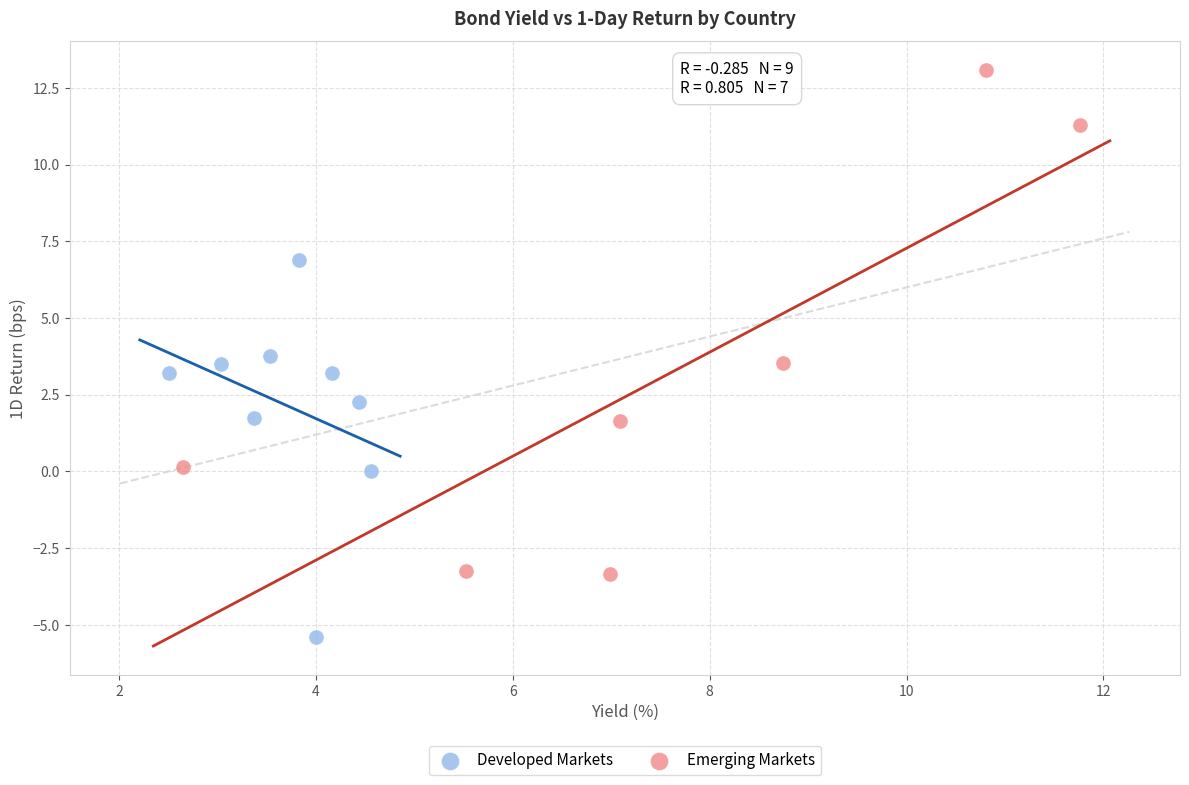

Which series contains the highest Y value?

Emerging Markets